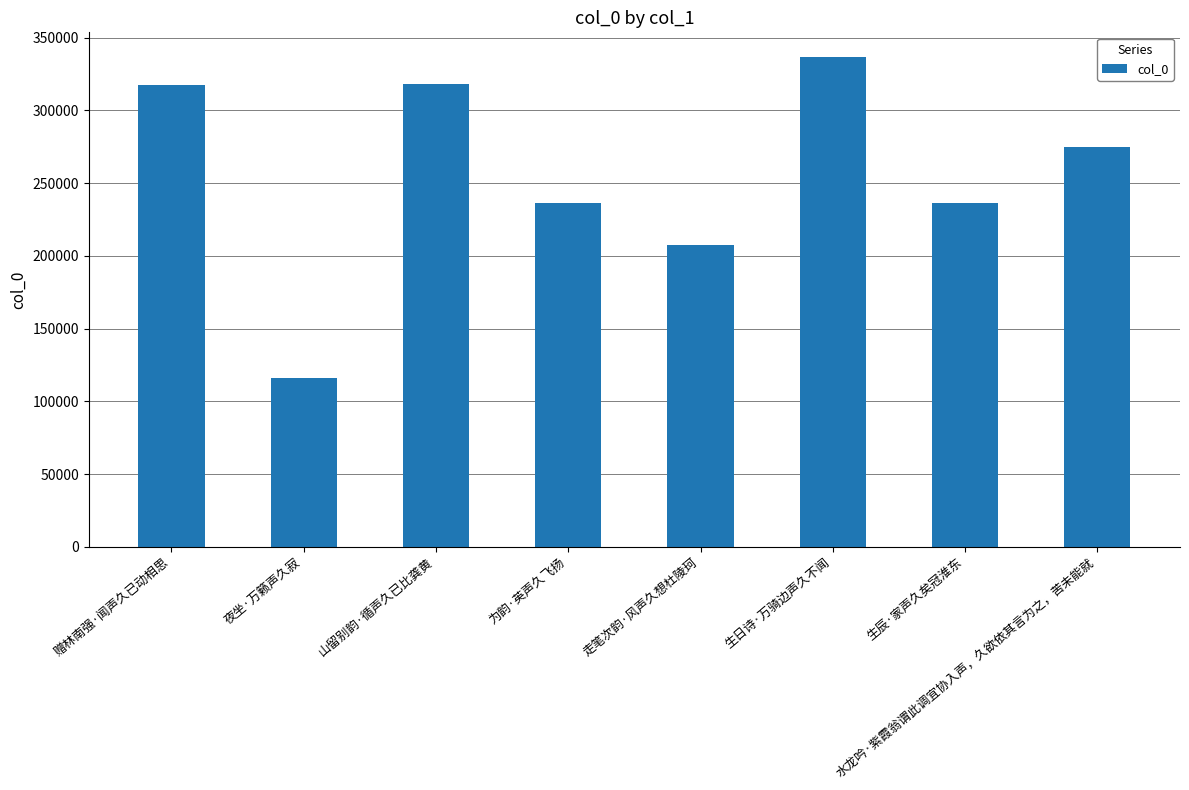

Read the value at 赠林南强·闻声久已动相思.

317554